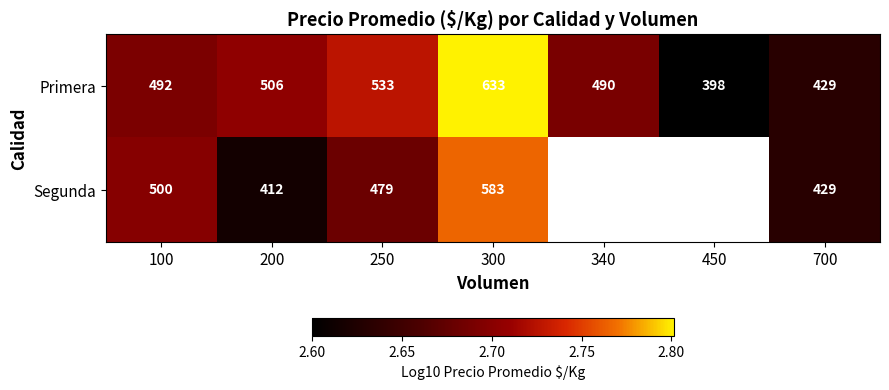

At 100, list the series in order from smallest to largest.

Primera, Segunda